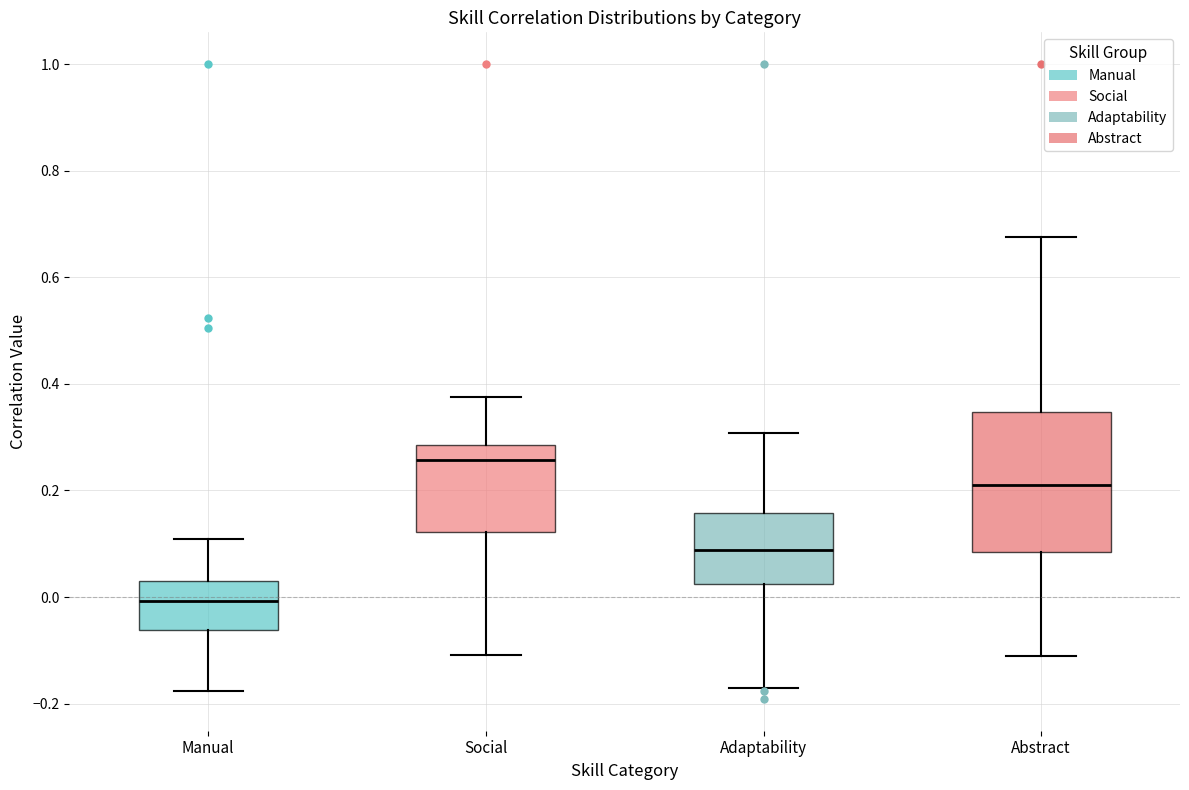

Where does the median line of the box for Adaptability sit on the y-axis? The values are not printed on the chart, so give them approximately, as read against the axis.

0.08